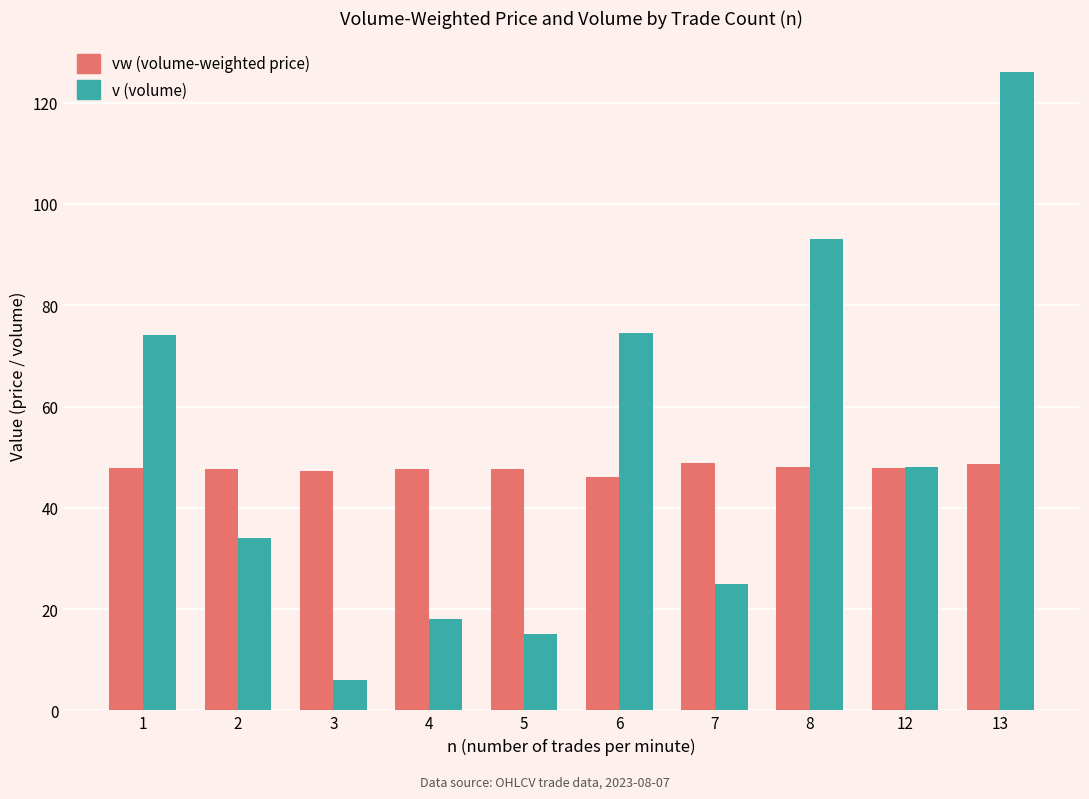

What is the minimum value for v (volume)?

6.0